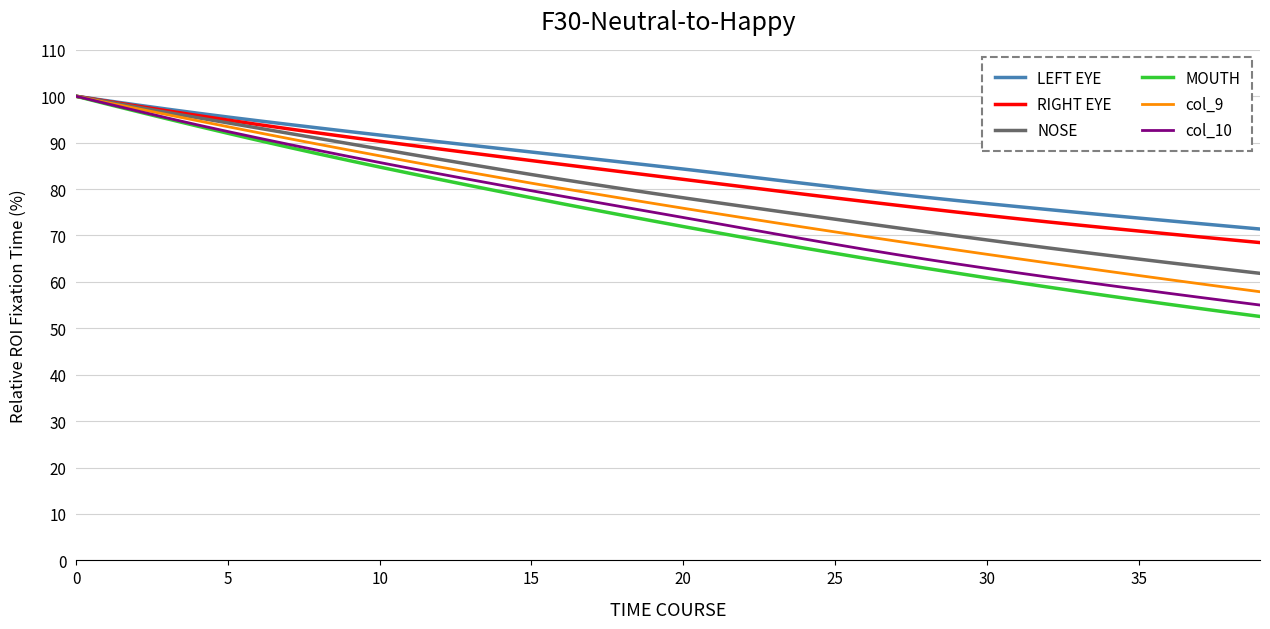

What is the minimum value for NOSE?

61.8